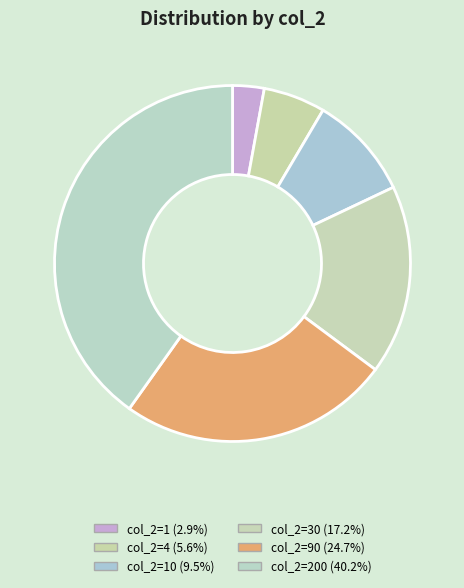

Which category has the smallest portion of the pie?

1